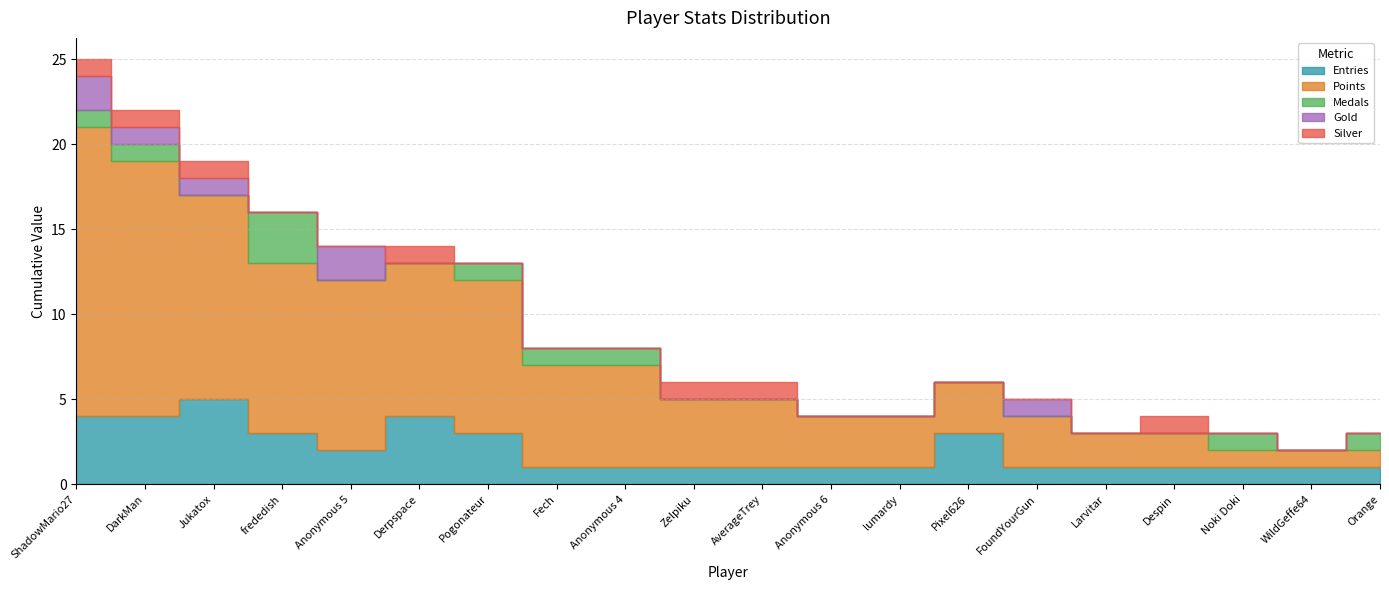

True or false: Medals and Points cross at least once.

False